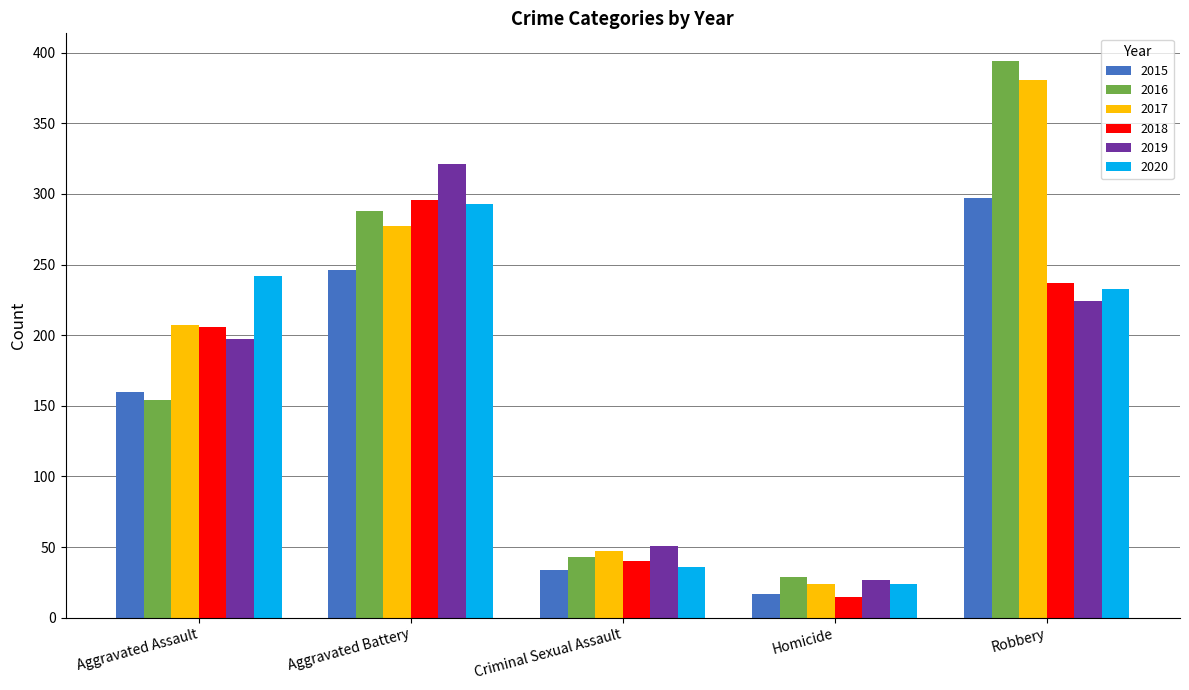

What is the sum of the 2017 values at Robbery and Aggravated Assault?

588